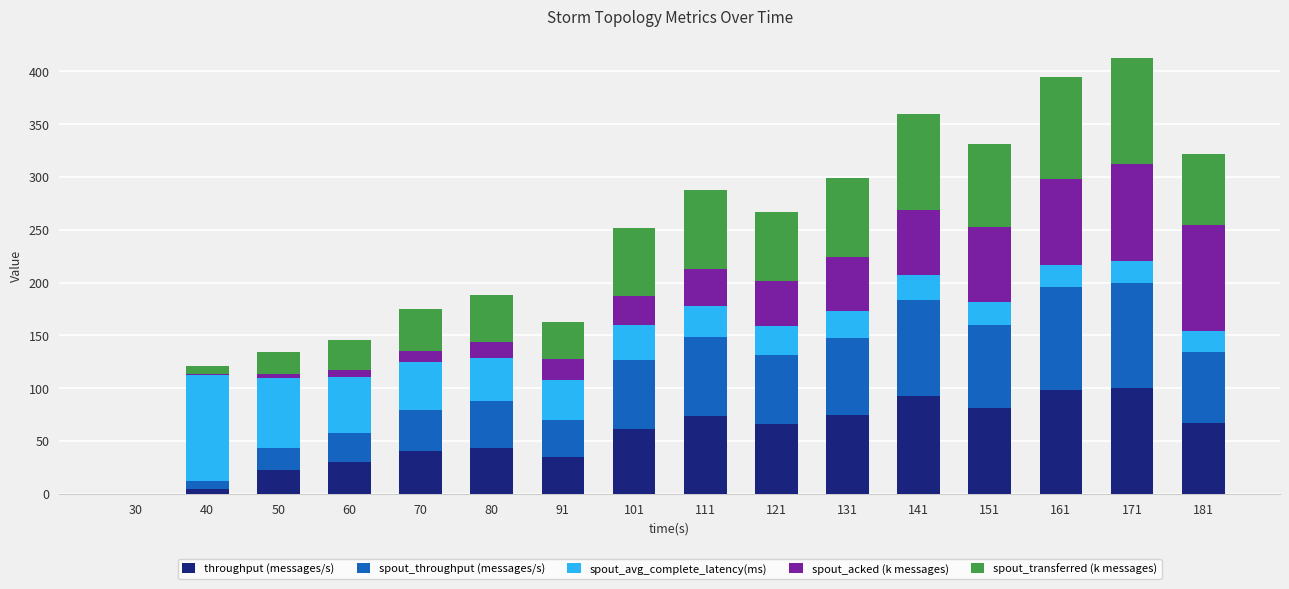

The value of throughput (messages/s) at 101 is 104.7. True or false?

False